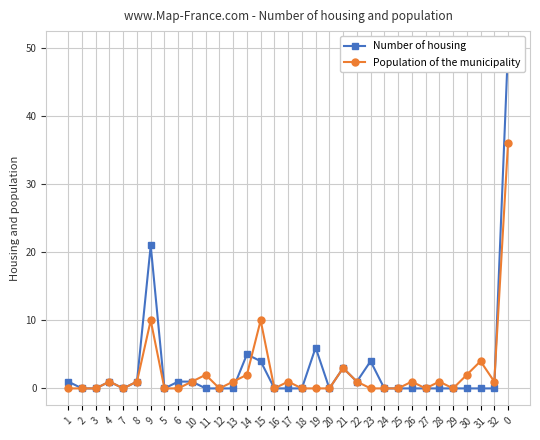

What are all the series names shown in the legend?

Number of housing, Population of the municipality